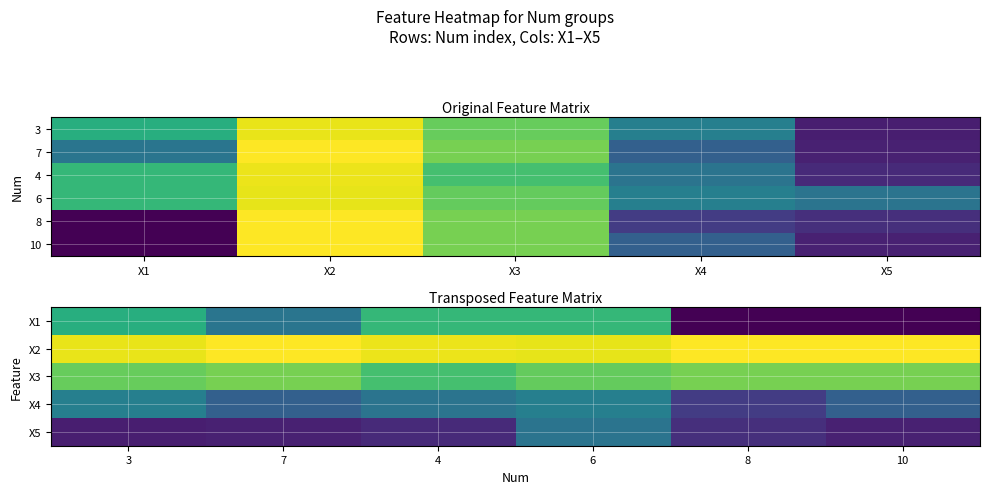

True or false: 4 has a value of -17.0 at X5.

False